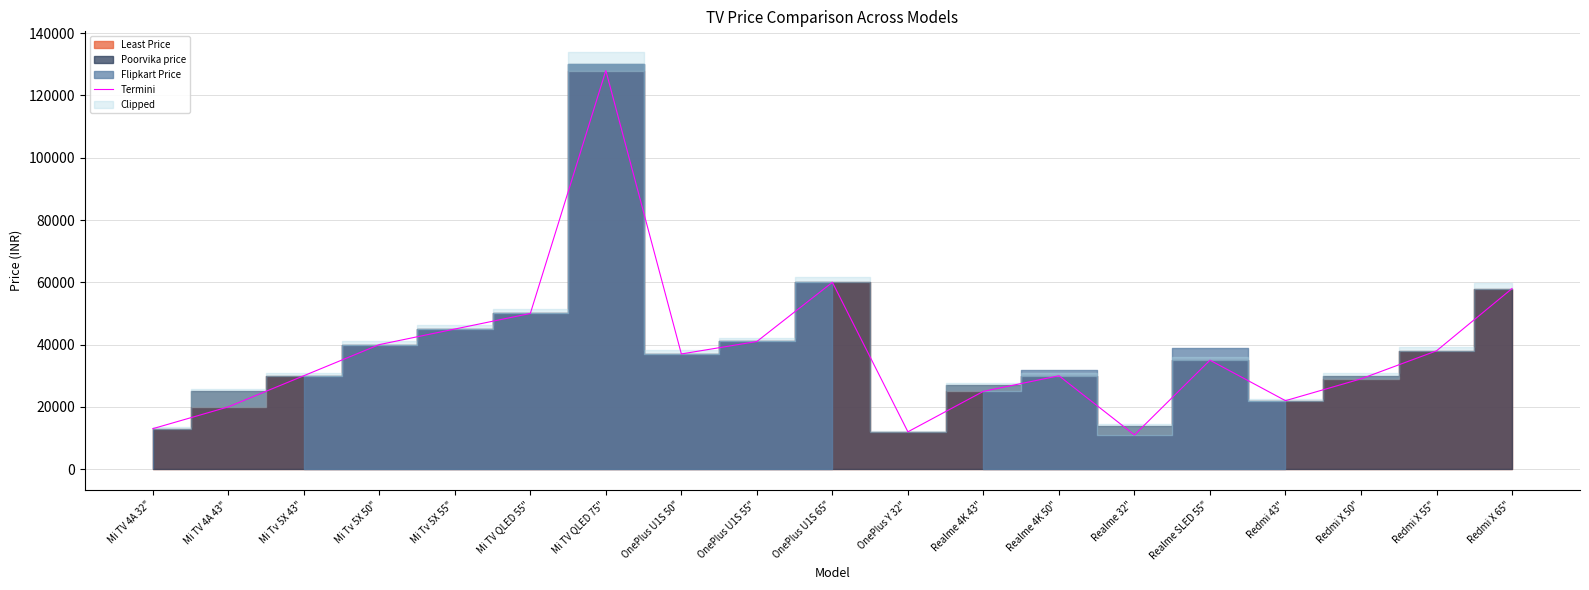

What is the sum of all values?

723963